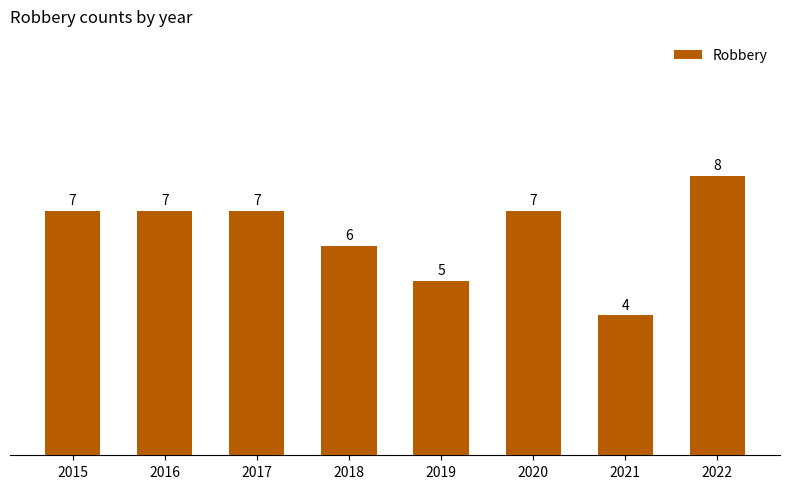

Are the bars horizontal?

No